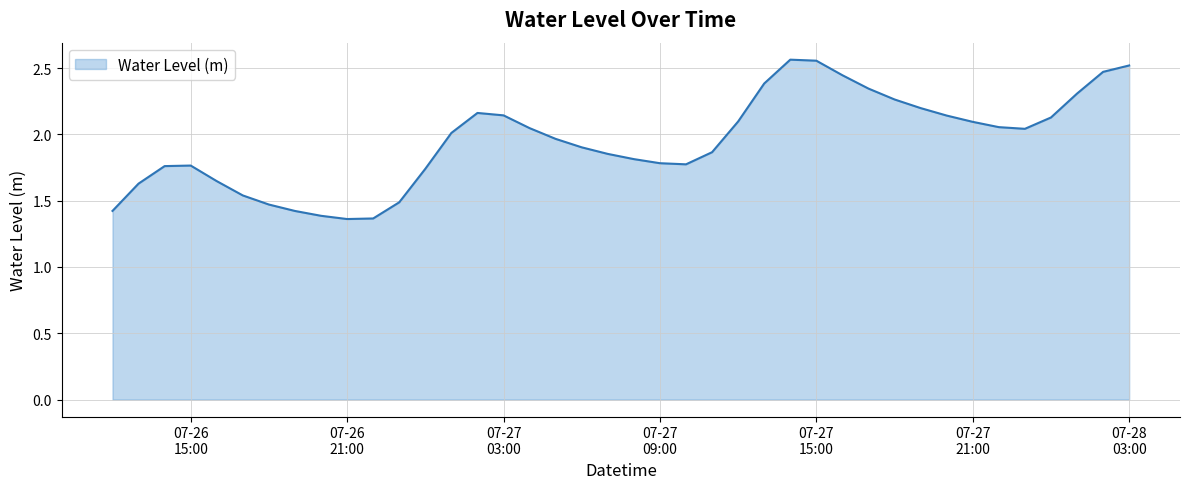

What is the sum of all values?

77.9